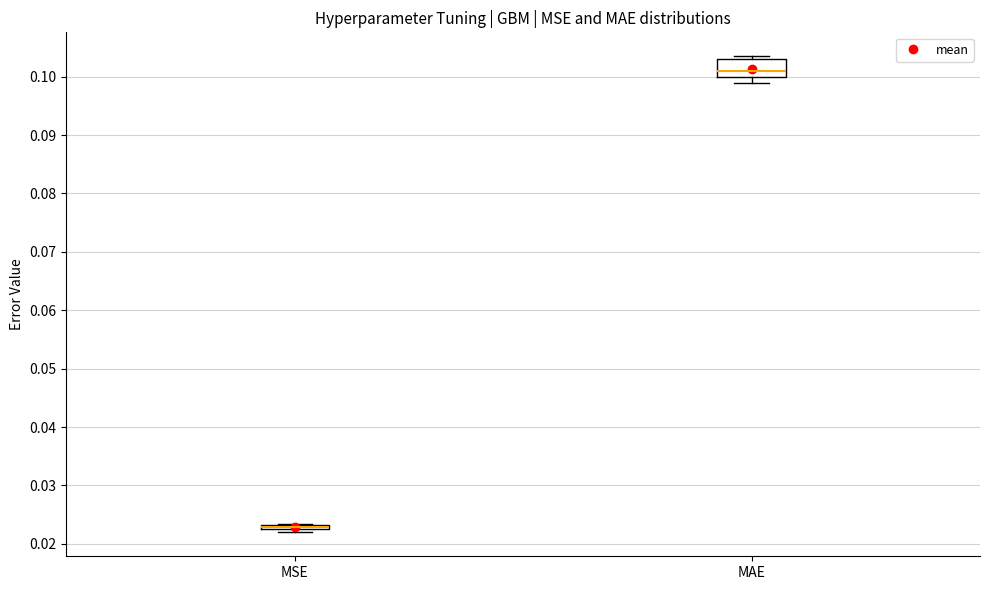

Where is the upper edge of the box for MAE on the y-axis? The values are not printed on the chart, so give them approximately, as read against the axis.

0.103